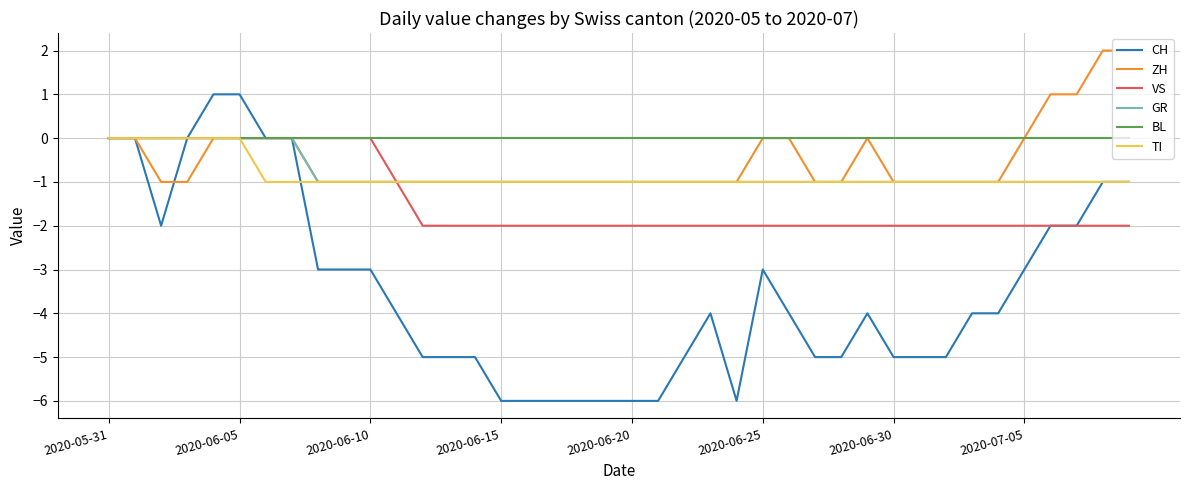

Which series has the widest spread of values?

CH